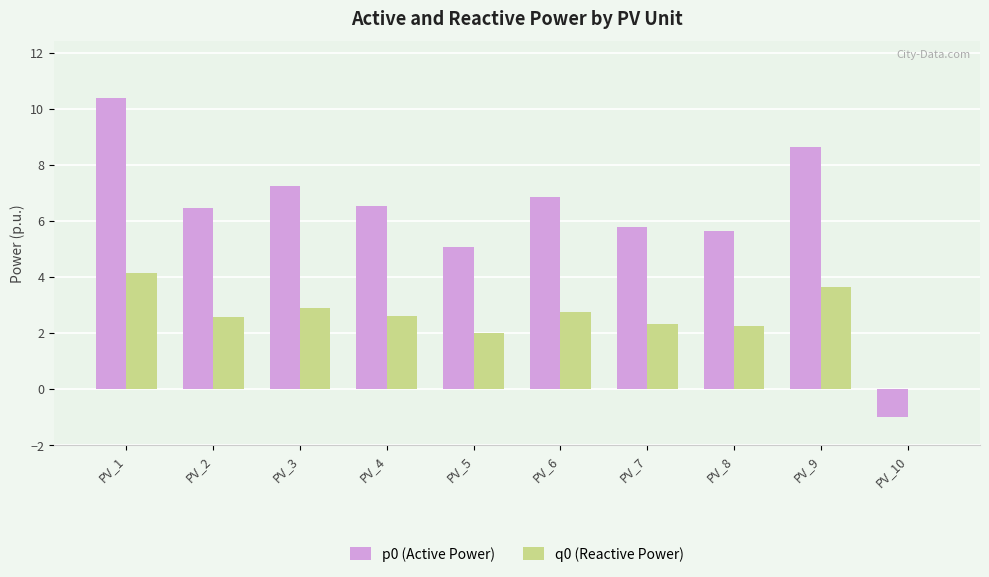

What is the total value across all series at PV_4?

9.1